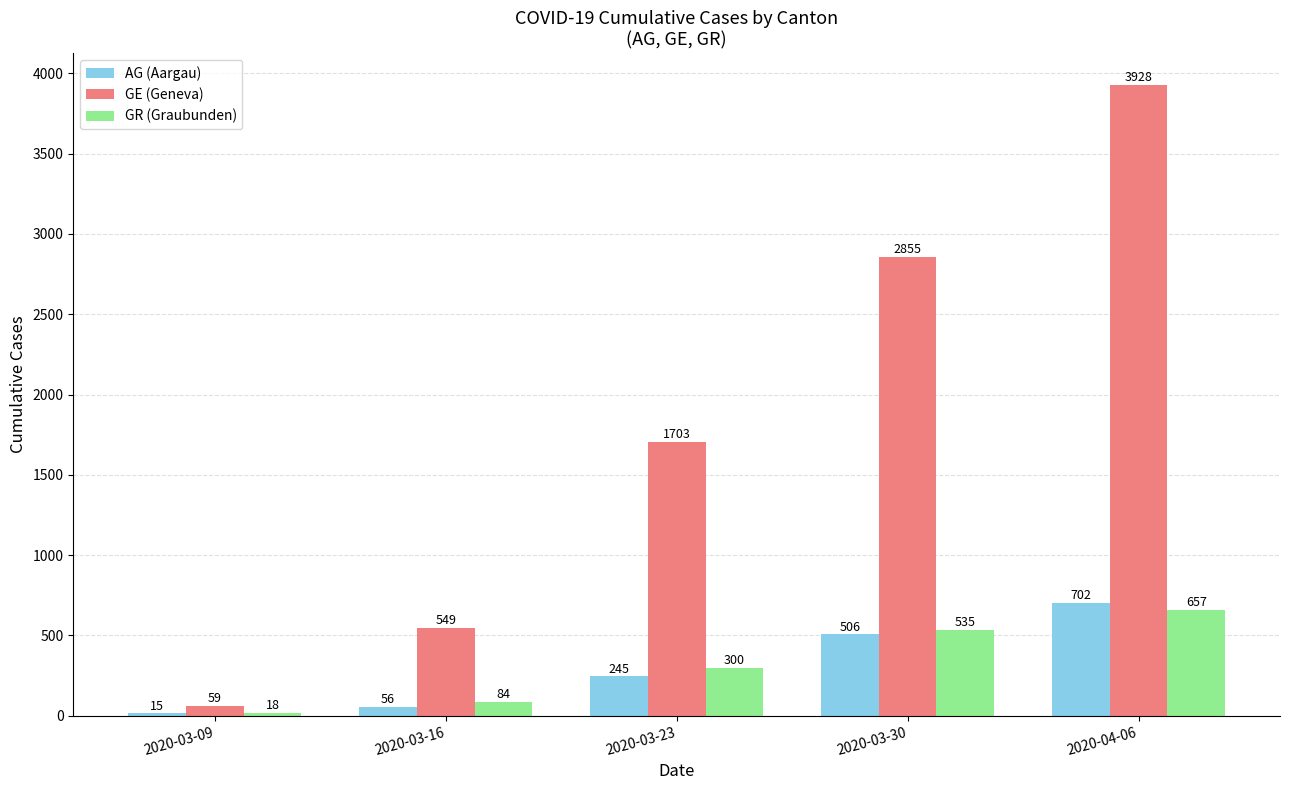

Reading left to right, what are all the values shown in this chart?

AG (Aargau): 15	56	245	506	702
GE (Geneva): 59	549	1703	2855	3928
GR (Graubunden): 18	84	300	535	657